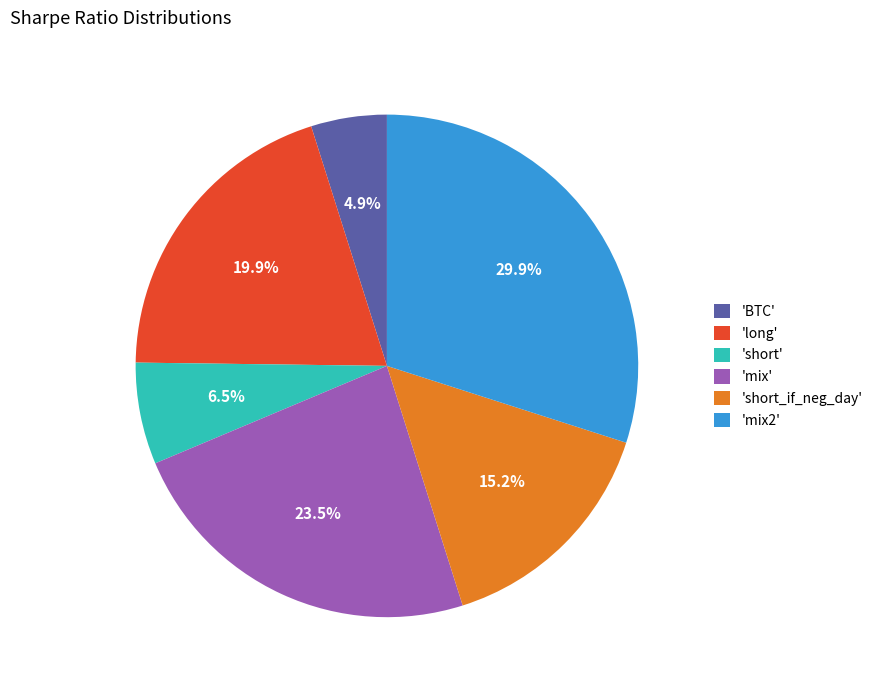

Count the number of slices in the pie.

6